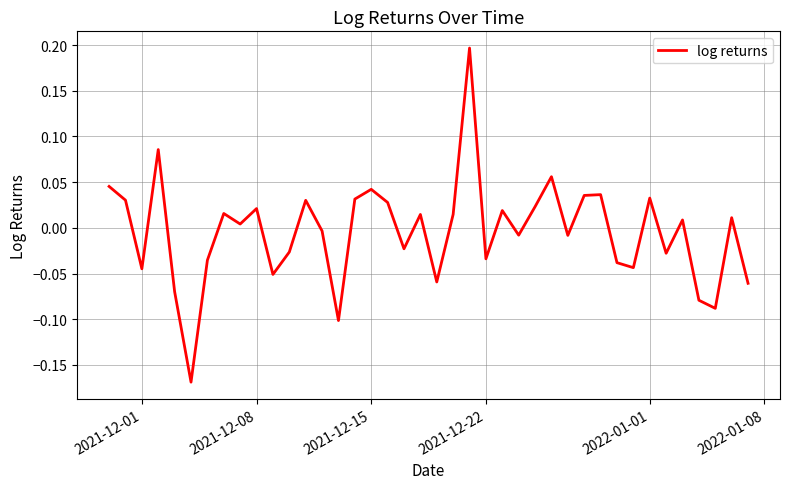

What is the difference between the second highest and minimum values?

0.3